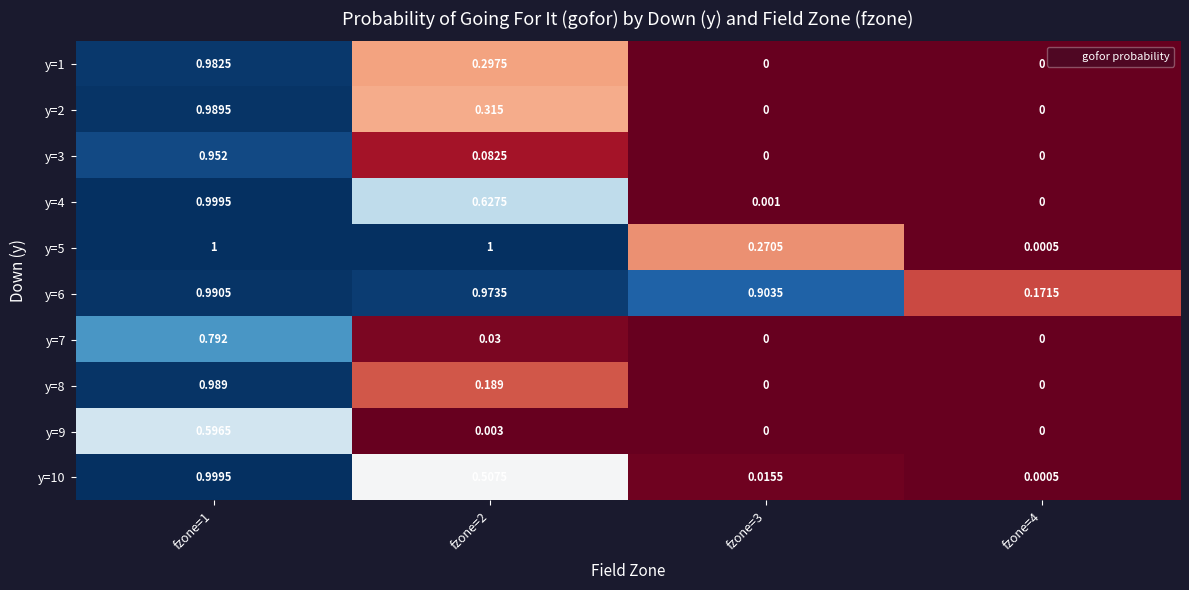

Which series changed the most between fzone=1 and fzone=3?

y=4